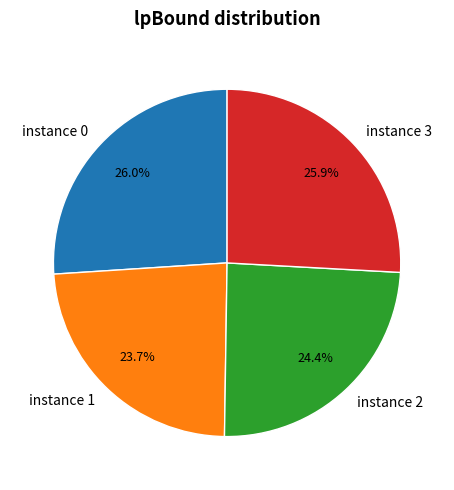

To the nearest percent, what is the average slice percentage?

25%